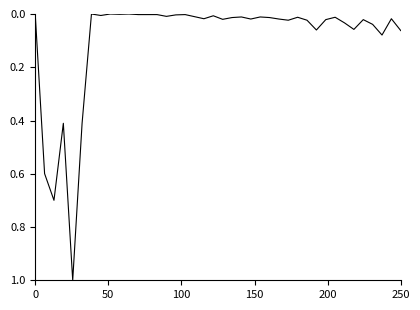

What is the difference between the maximum and minimum values?

1.0